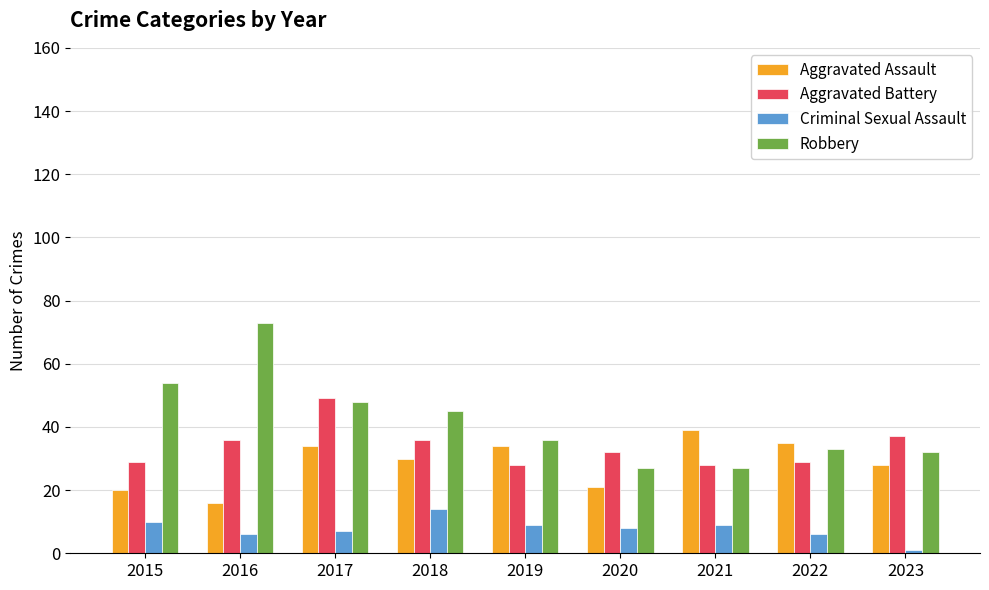

What is the difference between the maximum and minimum values in the Robbery series?

46